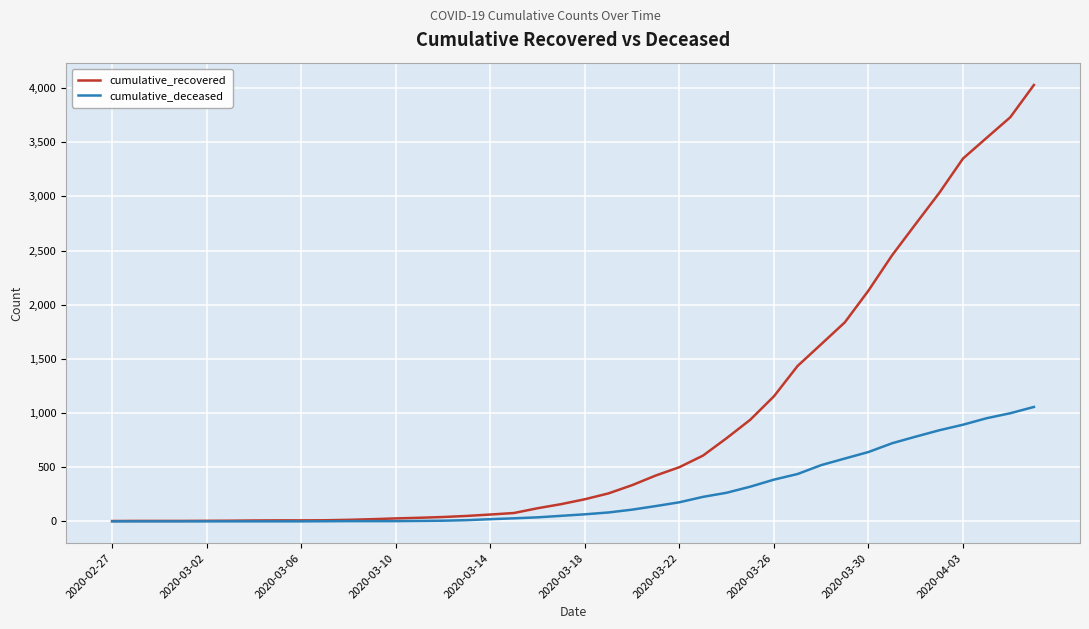

Which series has the largest total across all categories?

cumulative_recovered